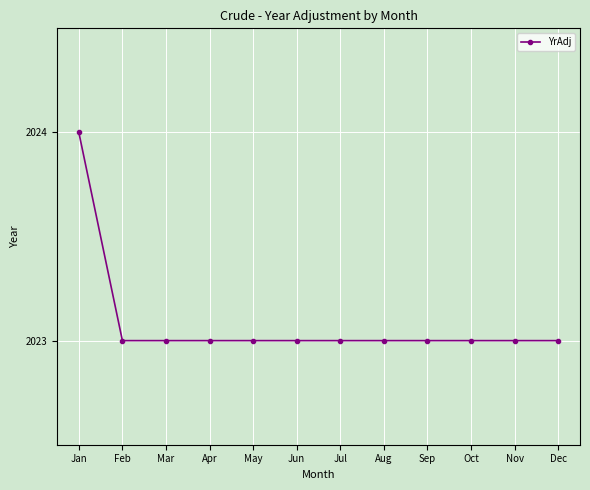

At which category does the chart reach its peak across all series?

Jan